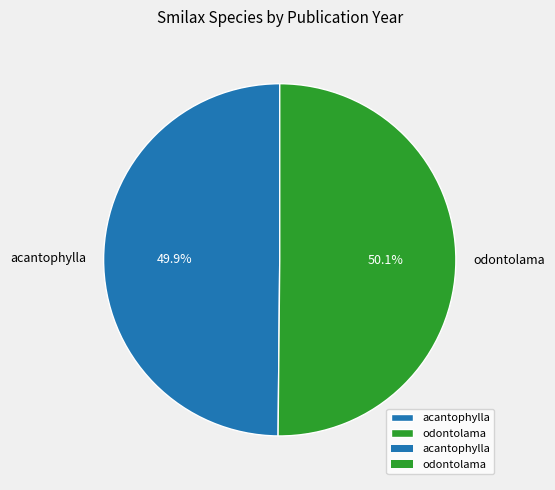

To the nearest percent, what portion does acantophylla represent?

50%